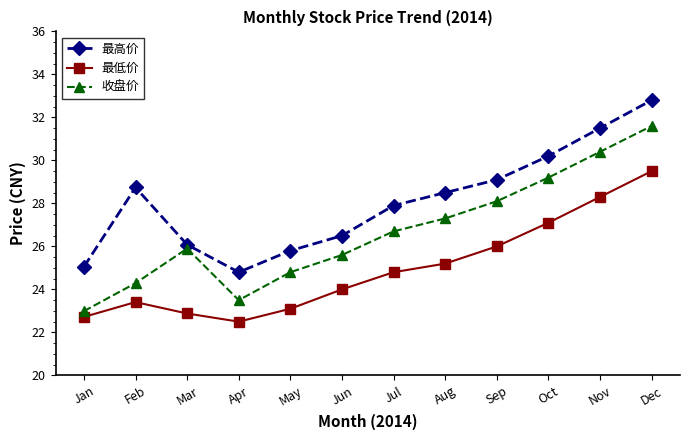

What is the difference between the maximum and minimum values in the 收盘价 series?

8.6